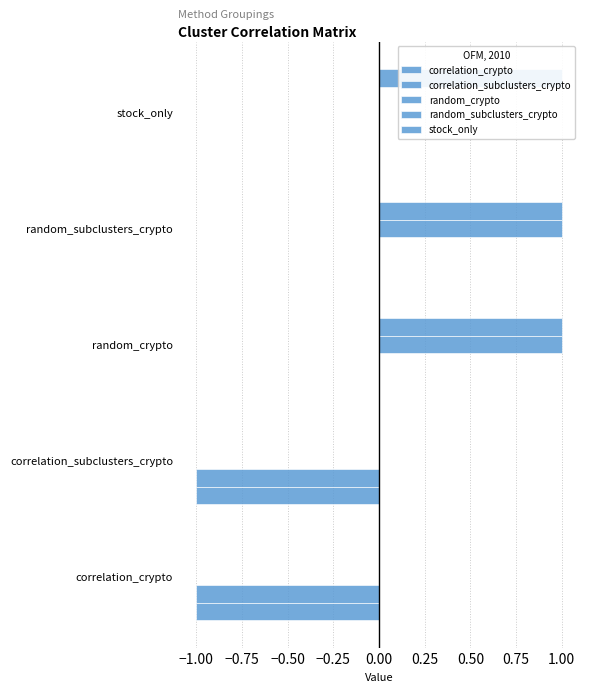

True or false: stock_only has a value of 0 at random_crypto.

True